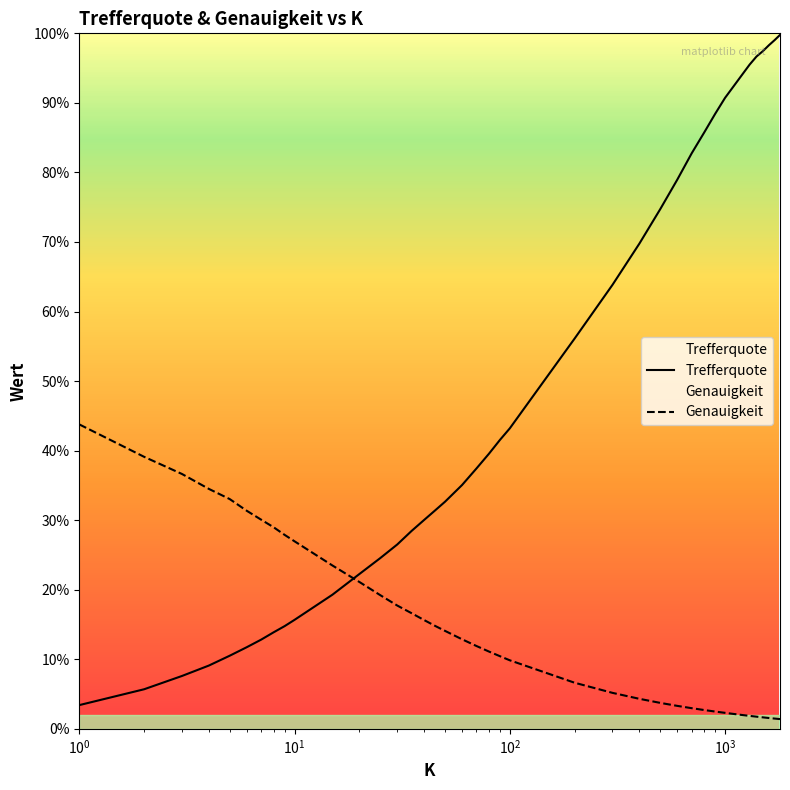

Does the chart display data point markers on the line(s)?

No